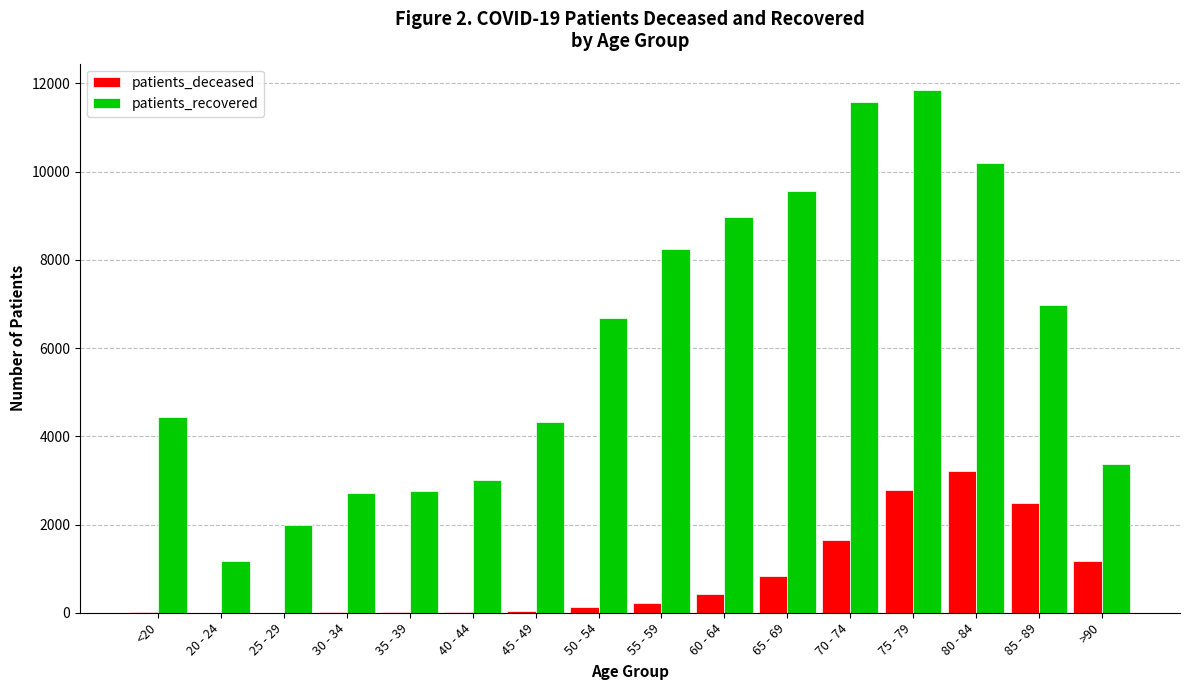

At which label does patients_recovered reach its peak?

75 - 79